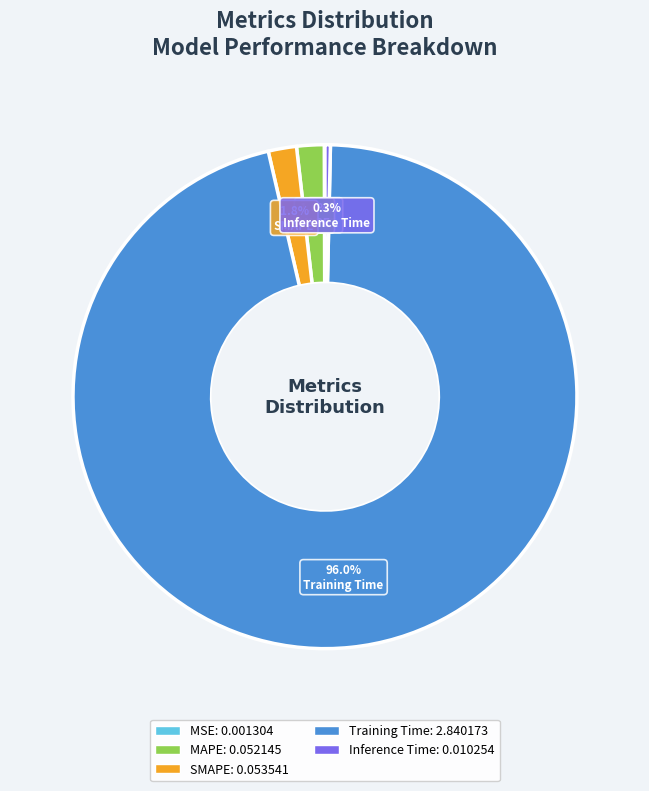

The SMAPE slice represents 2% of the pie. True or false?

True